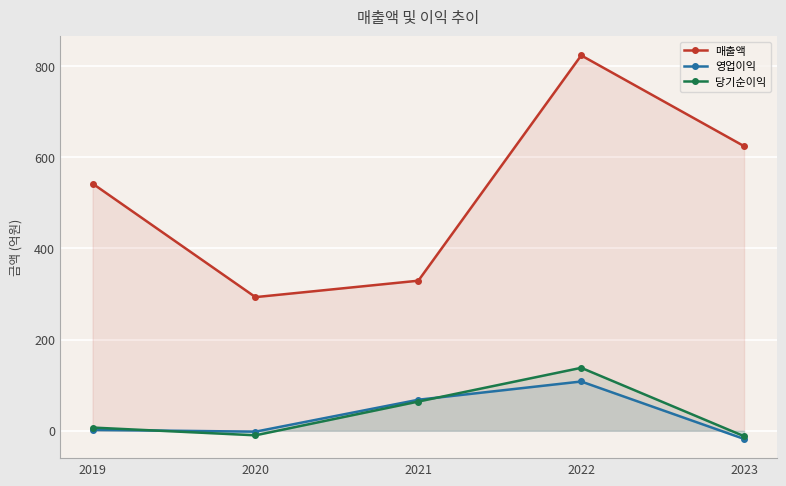

True or false: 당기순이익 has more than 1 interior local peaks.

False